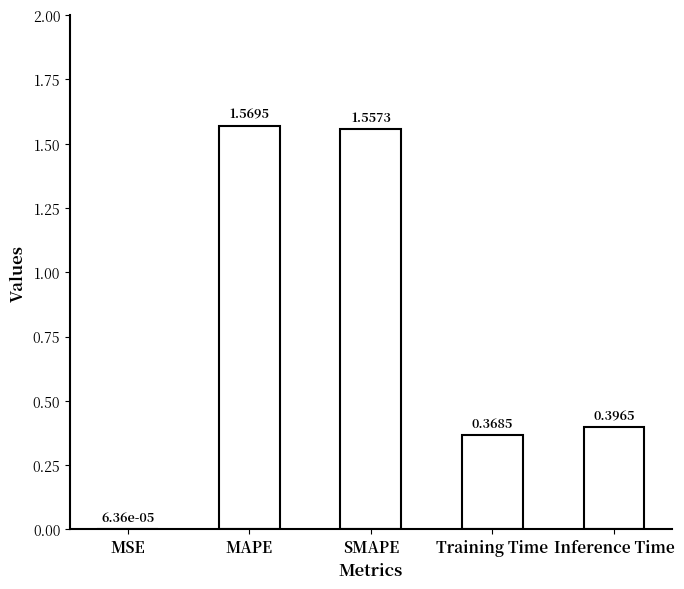

What is the difference between the values at MAPE and Training Time?

1.2